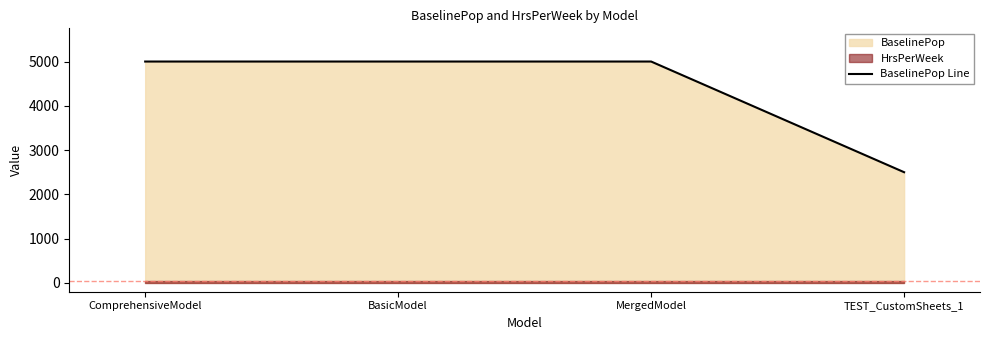

True or false: the data shows 2244 at ComprehensiveModel.

False